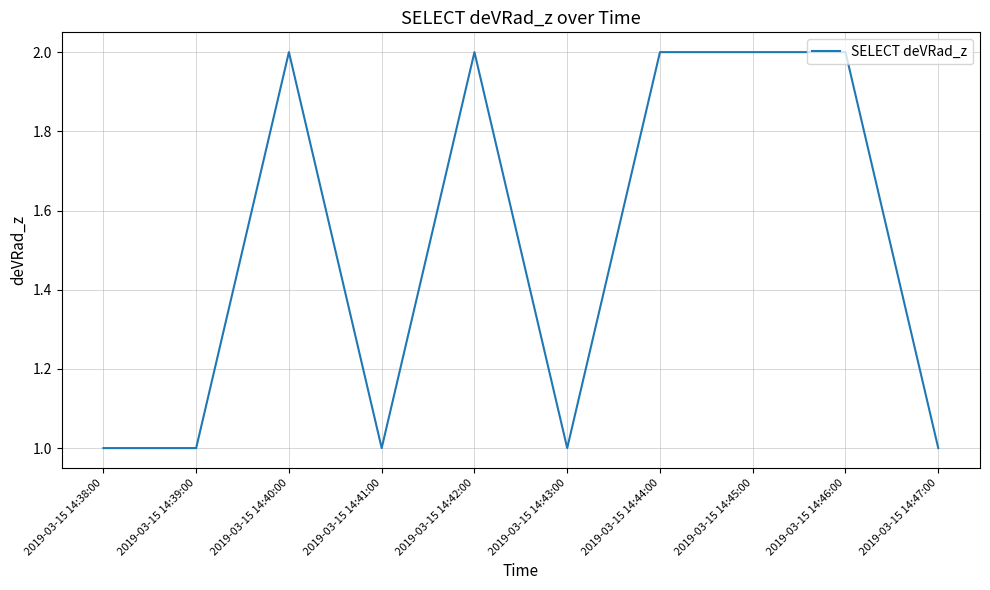

What is the change in value from 2019-03-15 14:38:00 to 2019-03-15 14:42:00?

+1